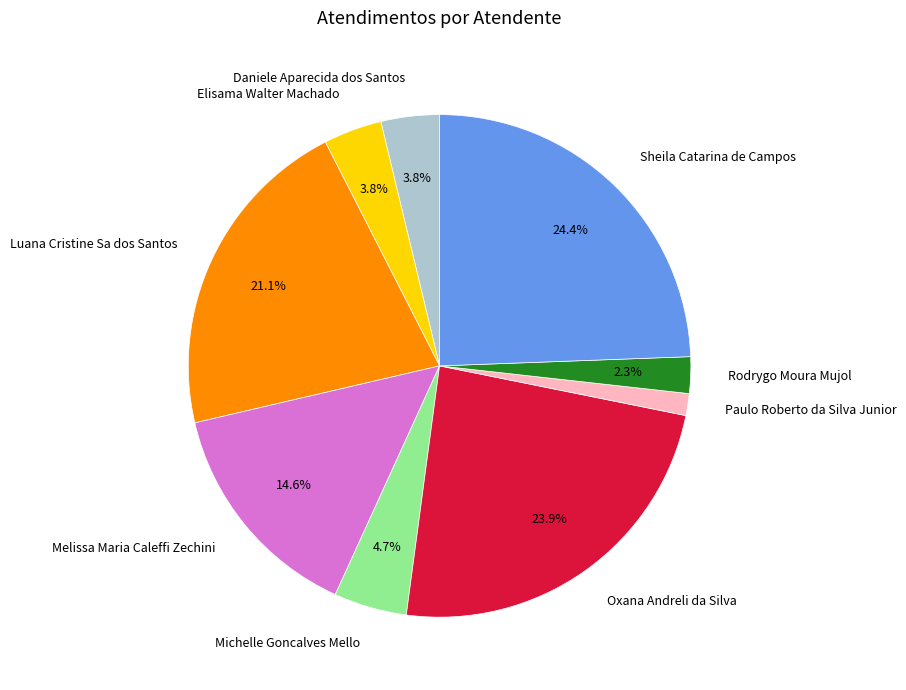

Between Sheila Catarina de Campos and Daniele Aparecida dos Santos, which is larger?

Sheila Catarina de Campos